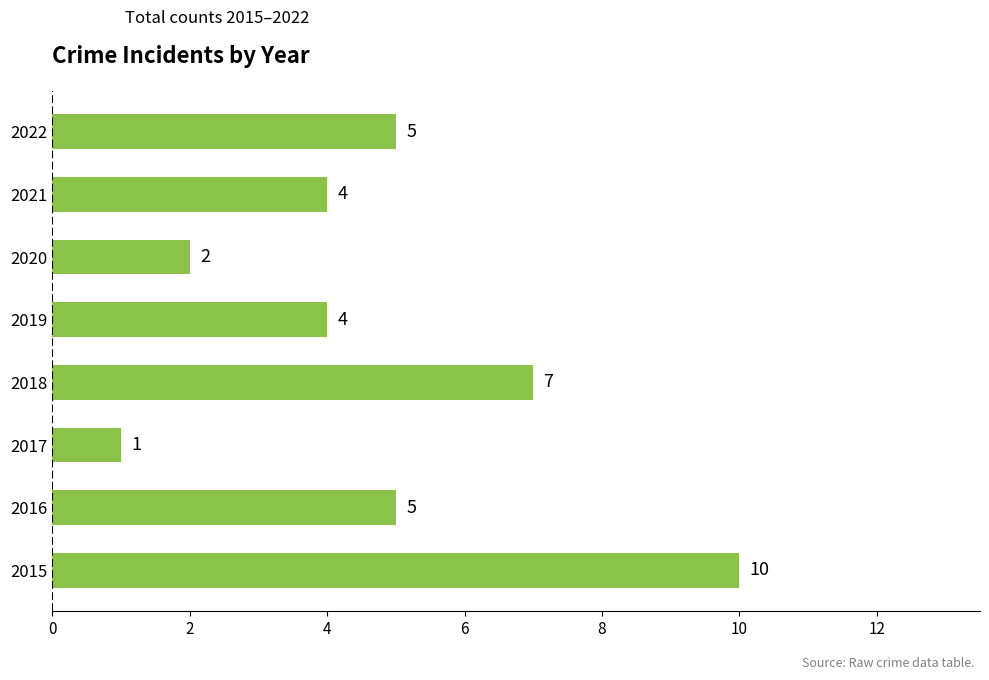

What is the sum of all values?

38